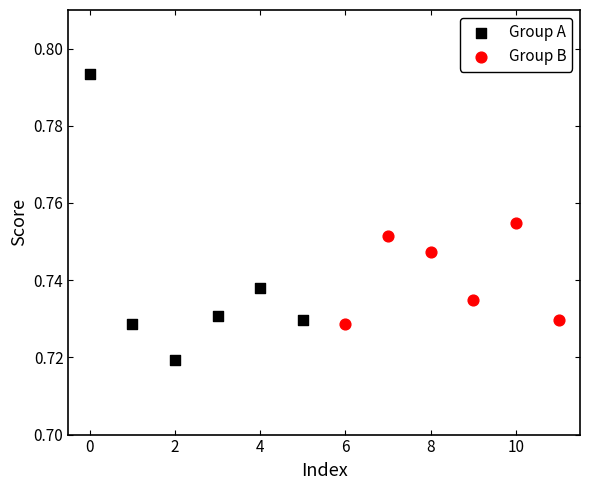

Which series reaches the maximum Y coordinate?

Group A